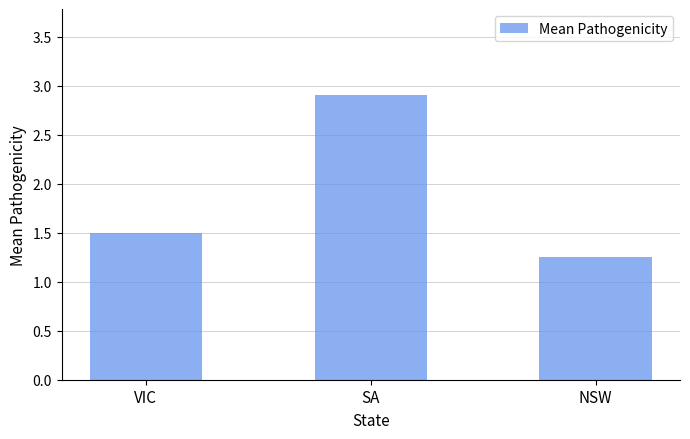

What is the label of the 3rd bar from the right?

VIC